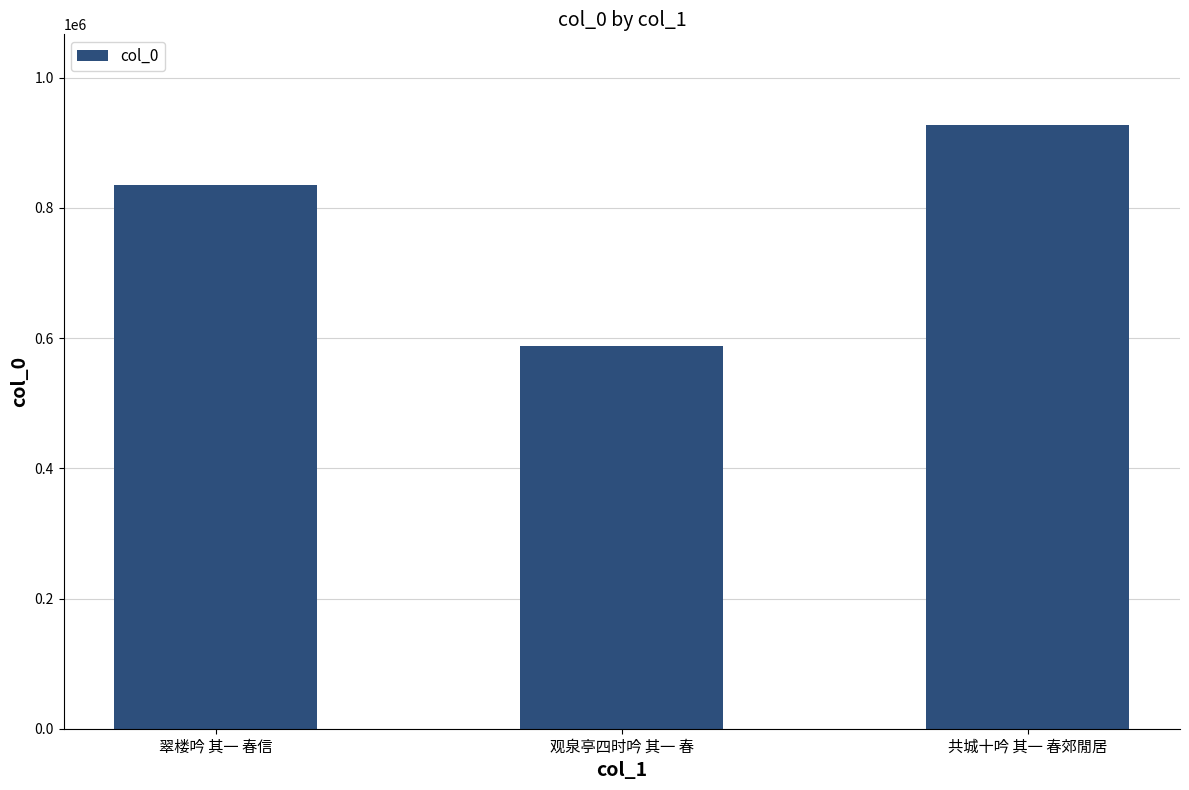

How many distinct data groups are displayed?

1